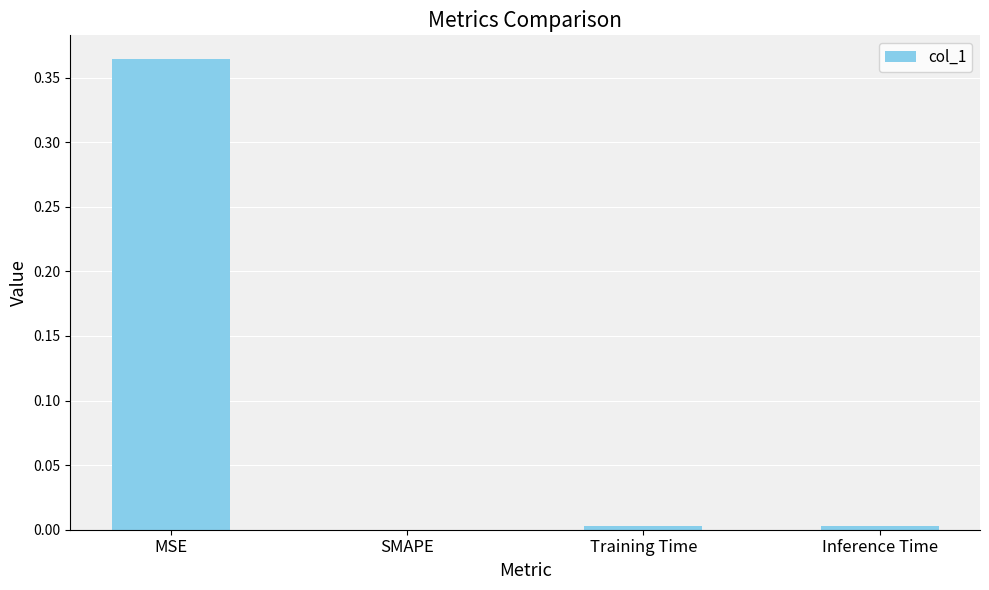

True or false: the data shows 0.0 at SMAPE.

True